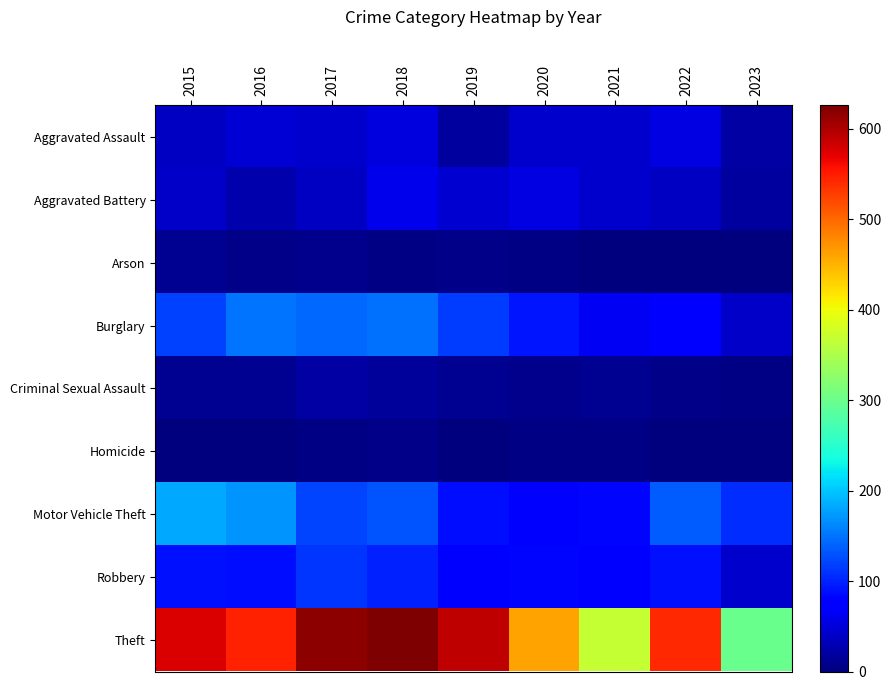

Reading right to left, extract all data points from this chart.

Aggravated Assault: 2023=22	2022=55	2021=42	2020=42	2019=19	2018=52	2017=44	2016=47	2015=38
Aggravated Battery: 2023=18	2022=37	2021=43	2020=54	2019=46	2018=59	2017=39	2016=26	2015=41
Arson: 2023=2	2022=2	2021=1	2020=4	2019=5	2018=4	2017=8	2016=6	2015=10
Burglary: 2023=40	2022=79	2021=66	2020=92	2019=117	2018=149	2017=143	2016=151	2015=119
Criminal Sexual Assault: 2023=3	2022=5	2021=12	2020=8	2019=12	2018=17	2017=21	2016=11	2015=12
Homicide: 2023=0	2022=2	2021=3	2020=4	2019=2	2018=5	2017=3	2016=2	2015=2
Motor Vehicle Theft: 2023=106	2022=136	2021=82	2020=79	2019=88	2018=130	2017=120	2016=171	2015=181
Robbery: 2023=43	2022=90	2021=74	2020=81	2019=77	2018=100	2017=111	2016=86	2015=90
Theft: 2023=300	2022=542	2021=369	2020=462	2019=591	2018=626	2017=618	2016=546	2015=577